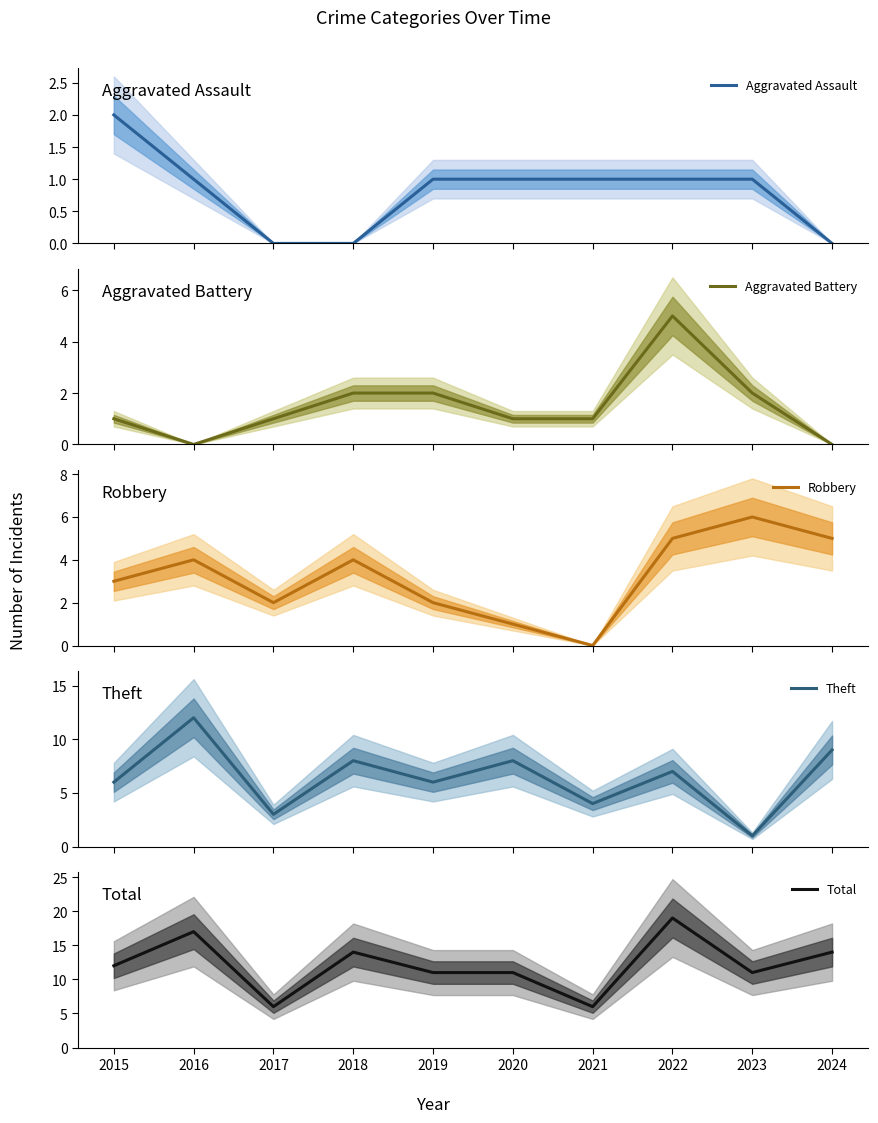

Which series ends up on top after the final intersection of Aggravated Battery and Aggravated Assault?

Aggravated Battery